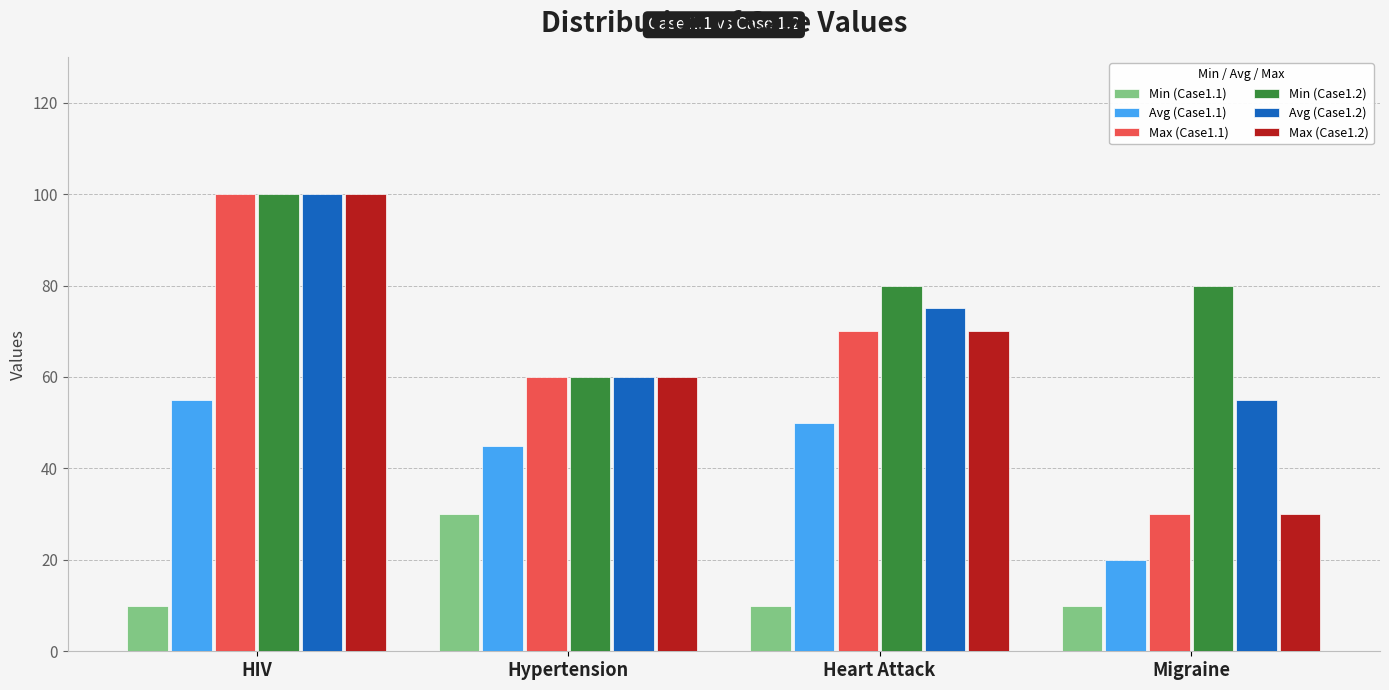

Is the value of Max (Case1.1) at Hypertension greater than the value of Avg (Case1.1) at Hypertension?

Yes